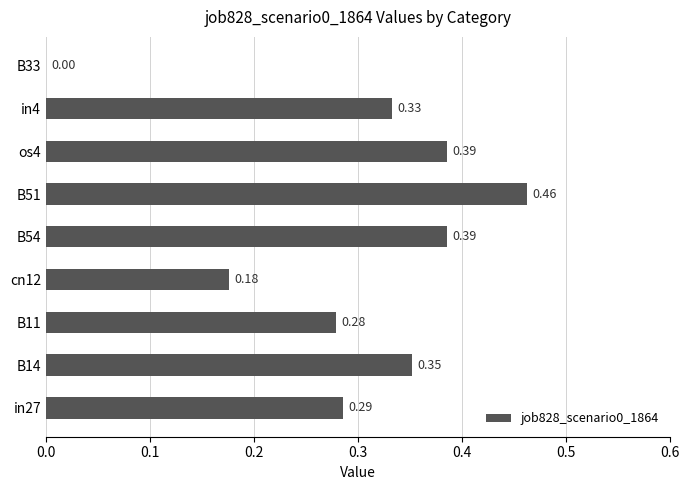

Between B11 and os4, which is larger?

os4